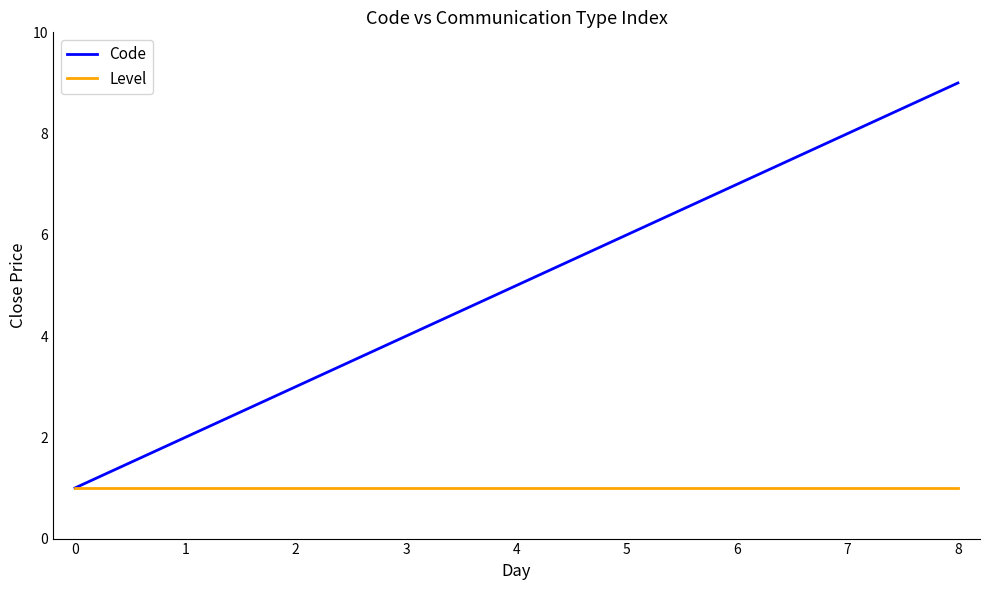

What is the smallest value displayed?

1